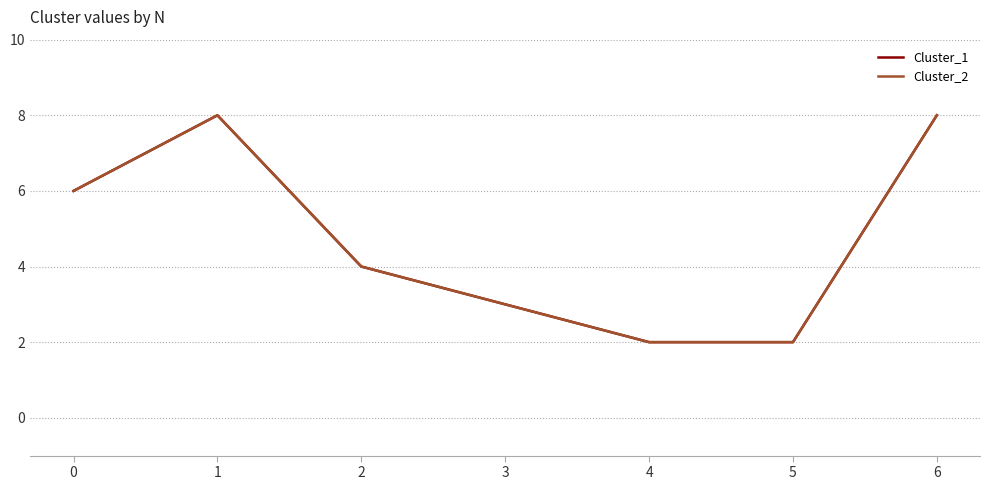

Does the chart have visible grid lines?

Yes